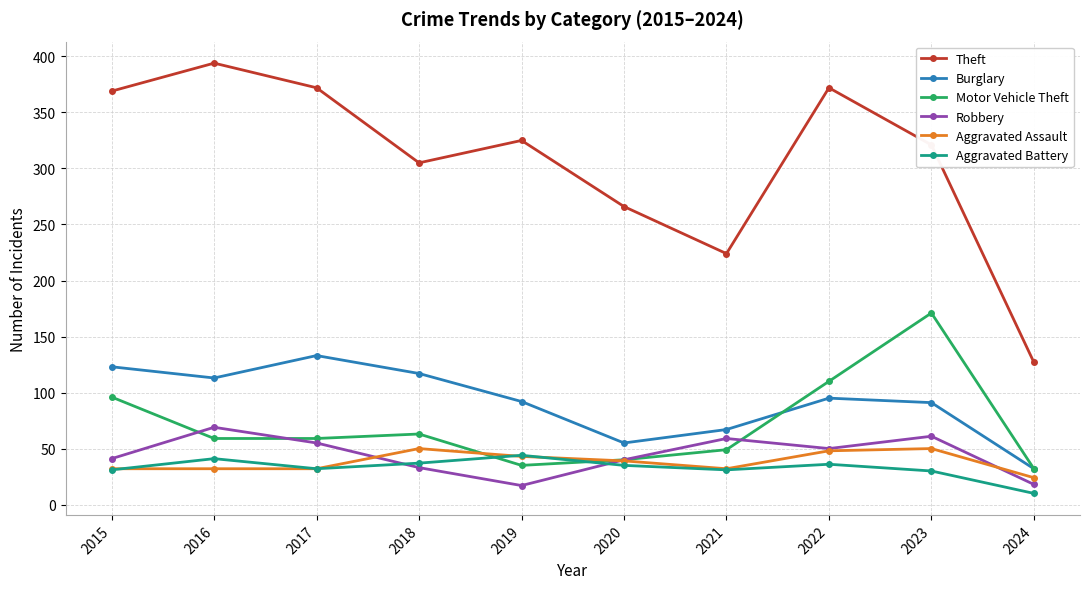

What are all the series names shown in the legend?

Theft, Burglary, Motor Vehicle Theft, Robbery, Aggravated Assault, Aggravated Battery